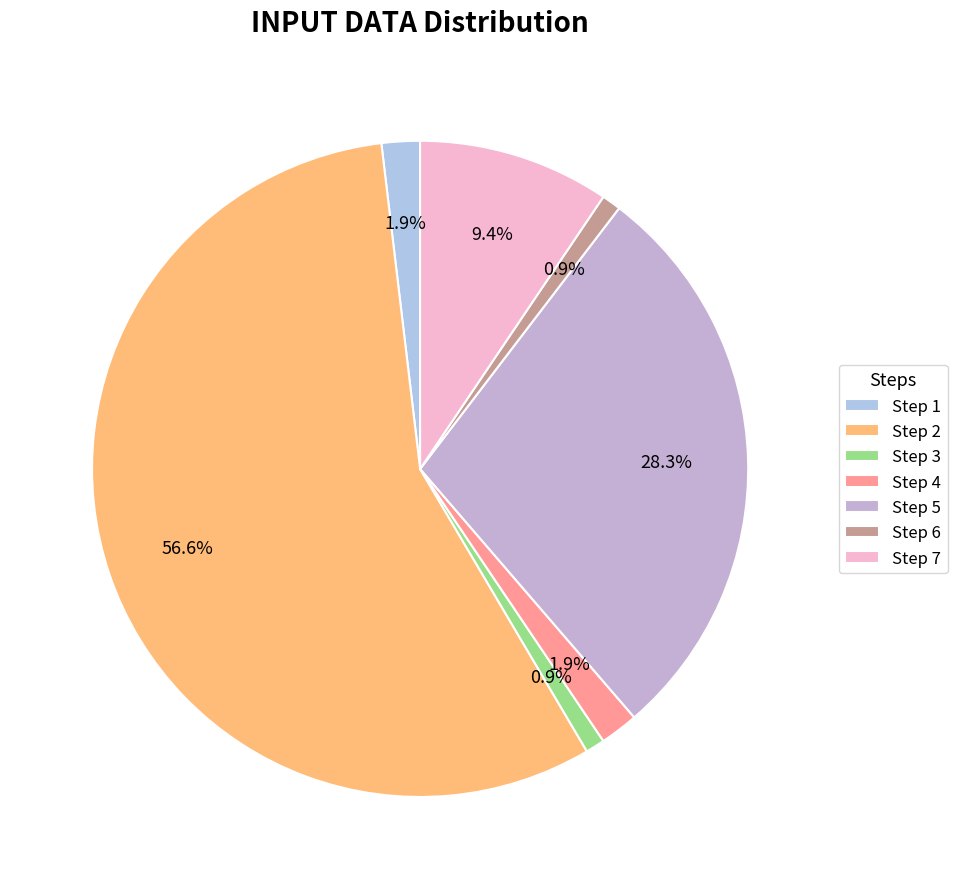

Which category has the smallest portion of the pie?

Step 3